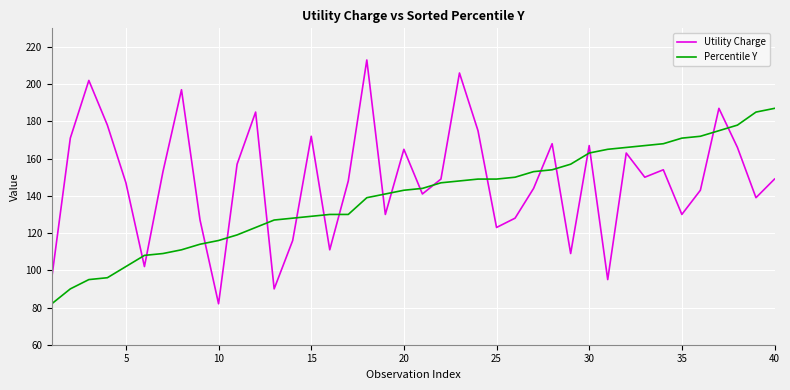

Which series has the largest total across all categories?

Utility Charge